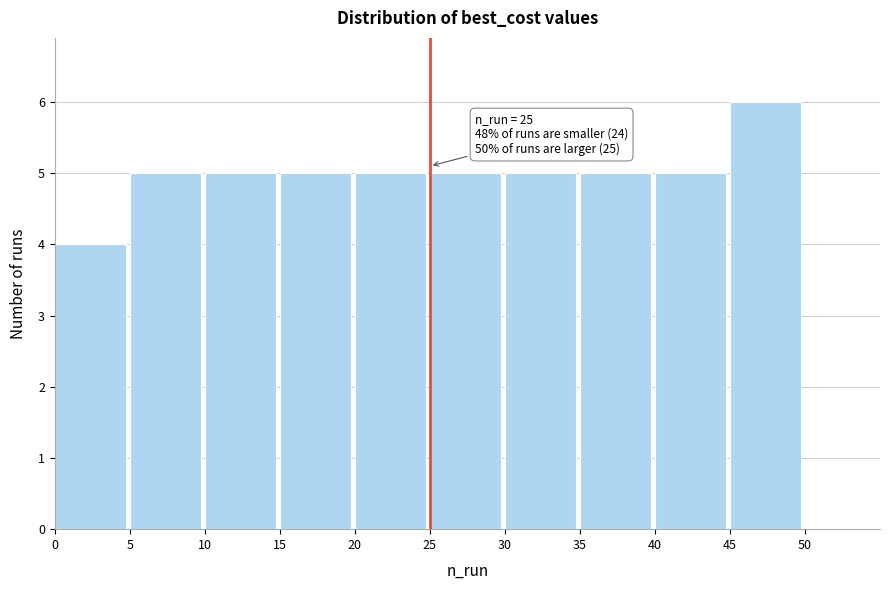

Over which range of the x-axis is the bar tallest?

45 to 50